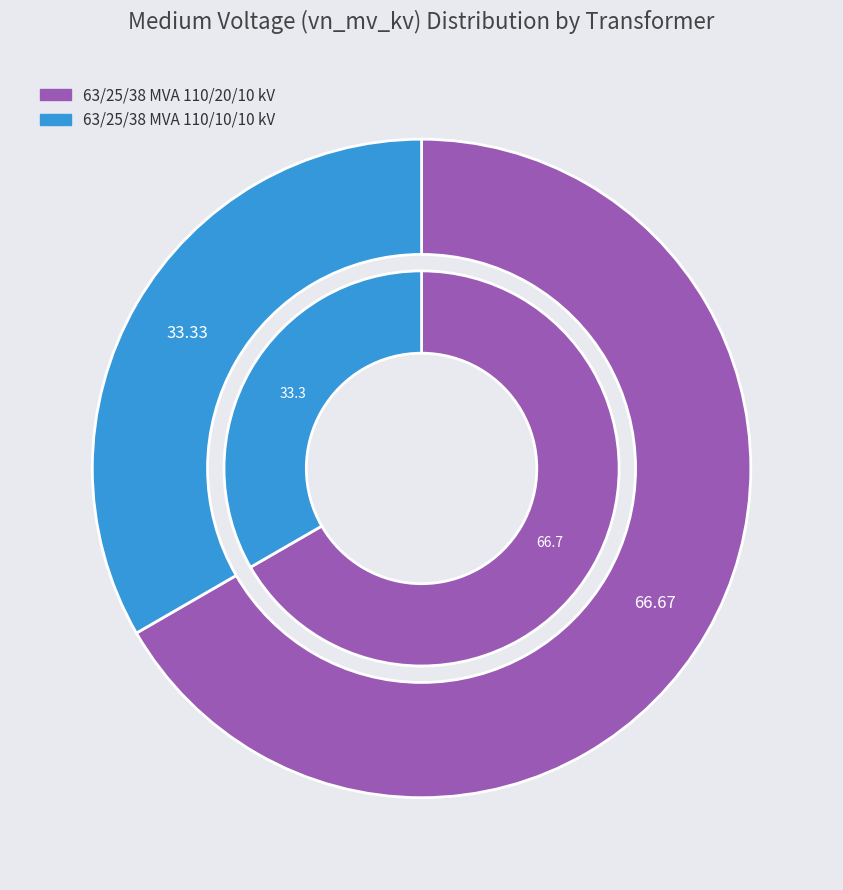

Is it true that 63/25/38 MVA 110/20/10 kV is 67% of the pie?

True